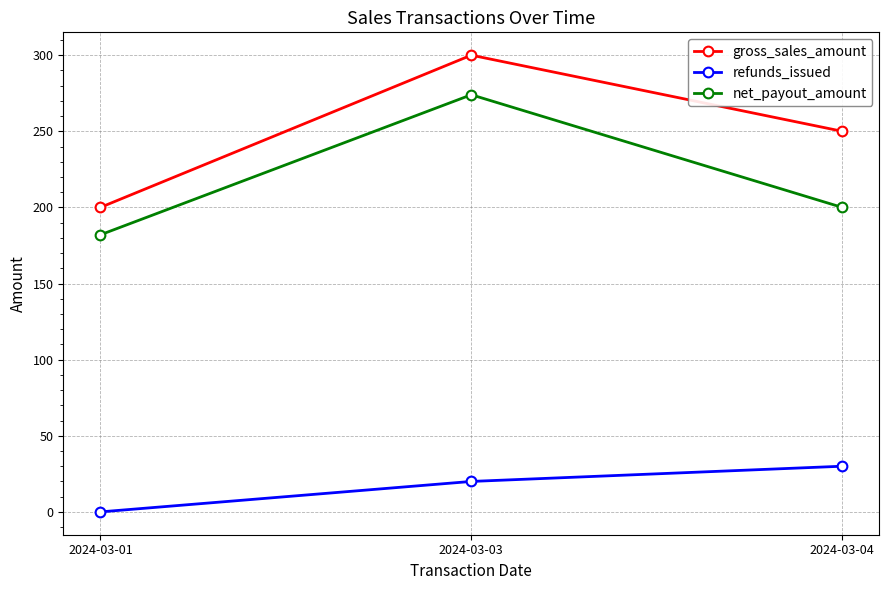

What is the spread (max minus min) of values at 2024-03-04?

220